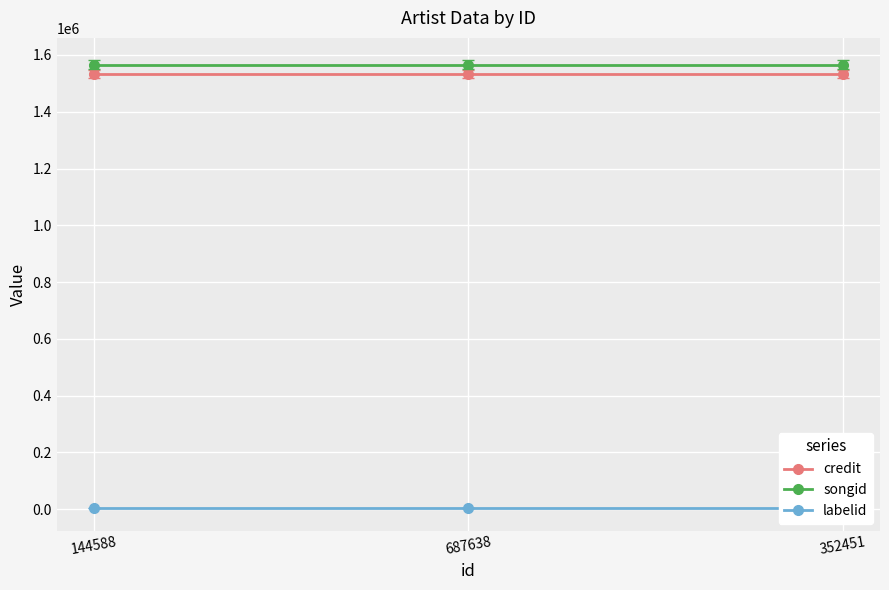

Between 687638 and 352451, which is larger?

687638